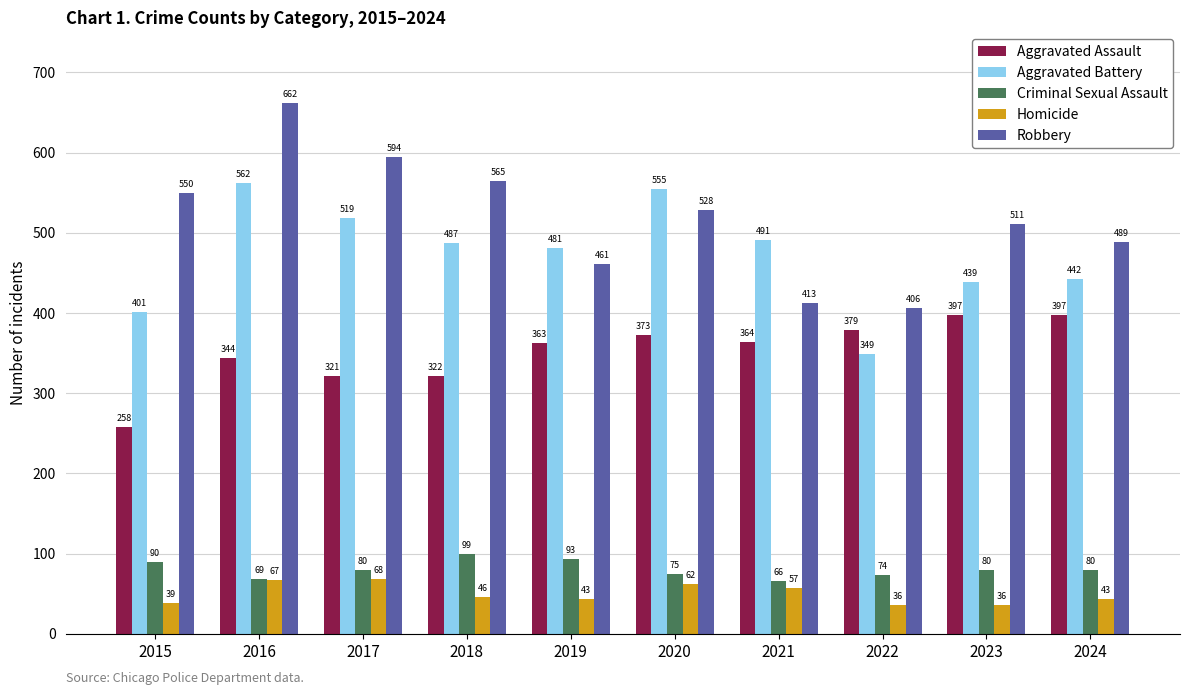

How many categories are shown in the chart?

10